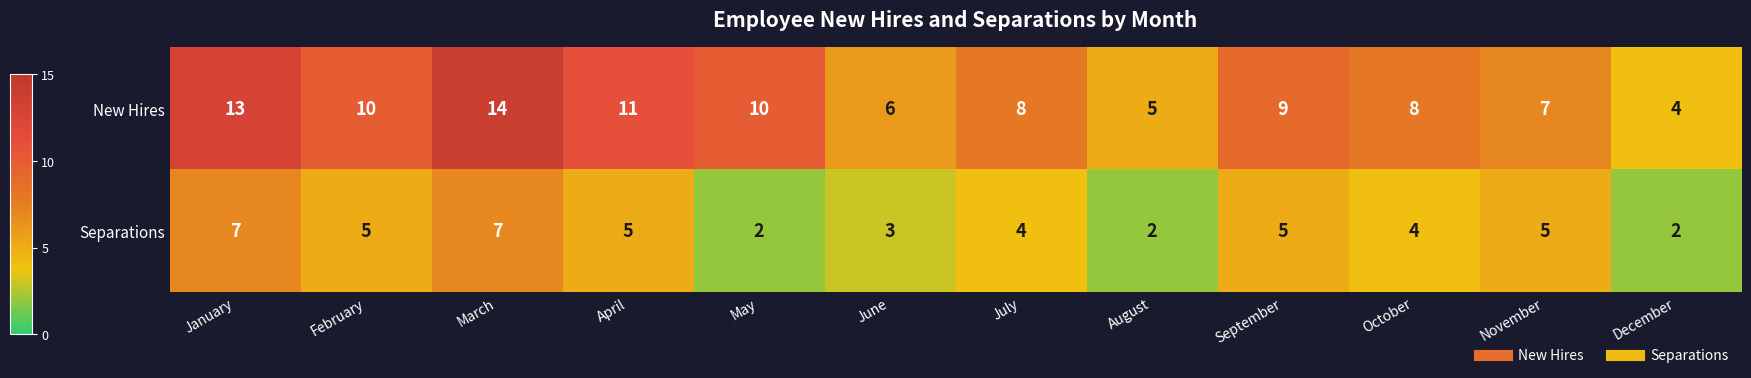

What is the total value across all series at May?

12